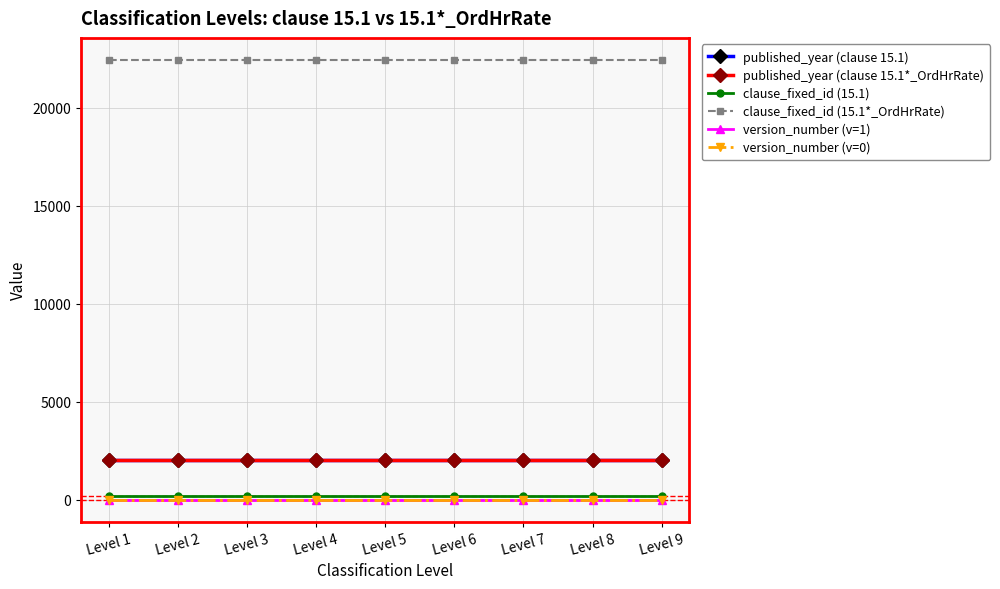

Between Level 6 and Level 3, which is larger?

Level 6